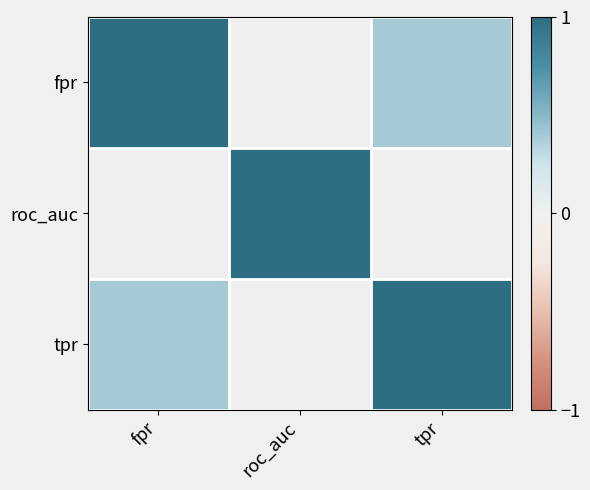

What is the difference between the highest and lowest values at tpr?

1.0